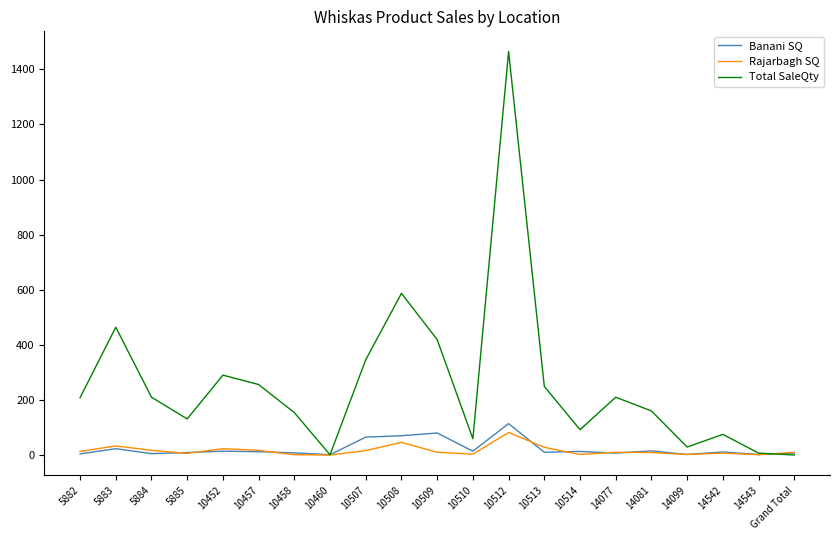

Which label corresponds to the largest value in the chart?

10512